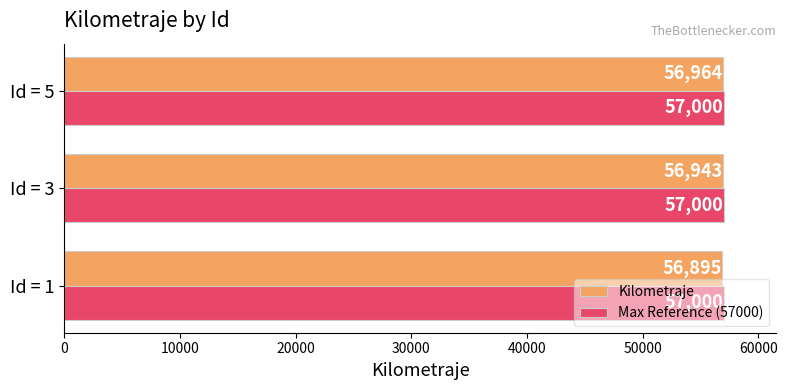

What is the sum of all Kilometraje values?

170802